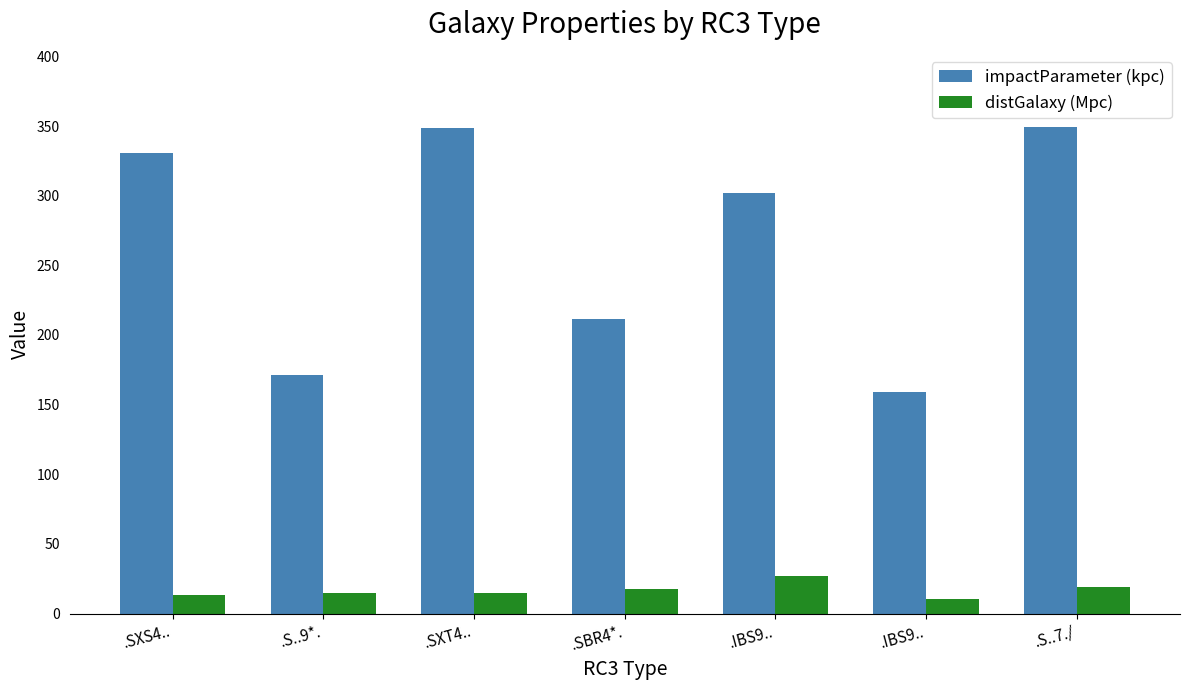

The value of distGalaxy (Mpc) at .S..7./ is 30.4. True or false?

False